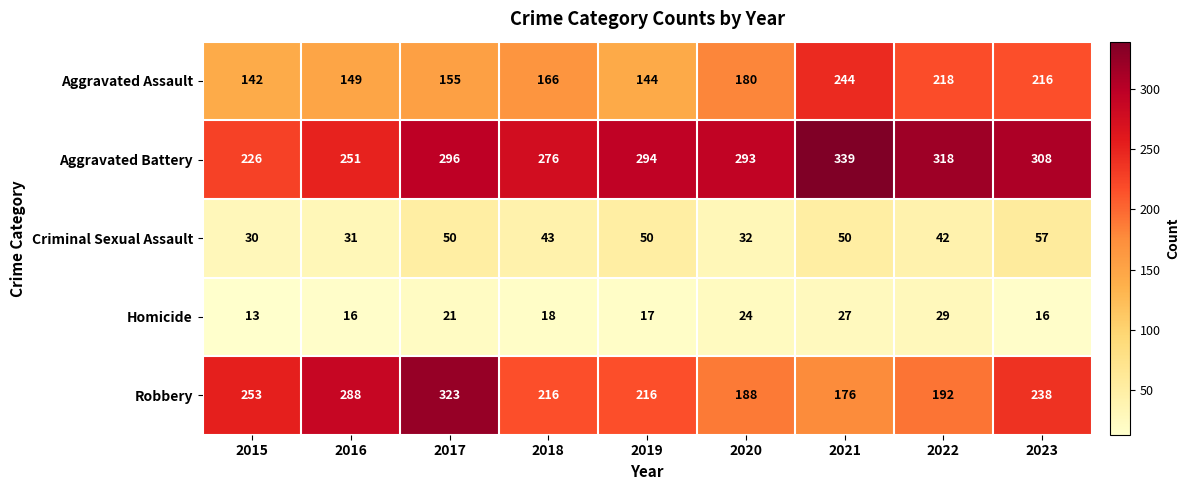

What is the greatest value displayed?

339